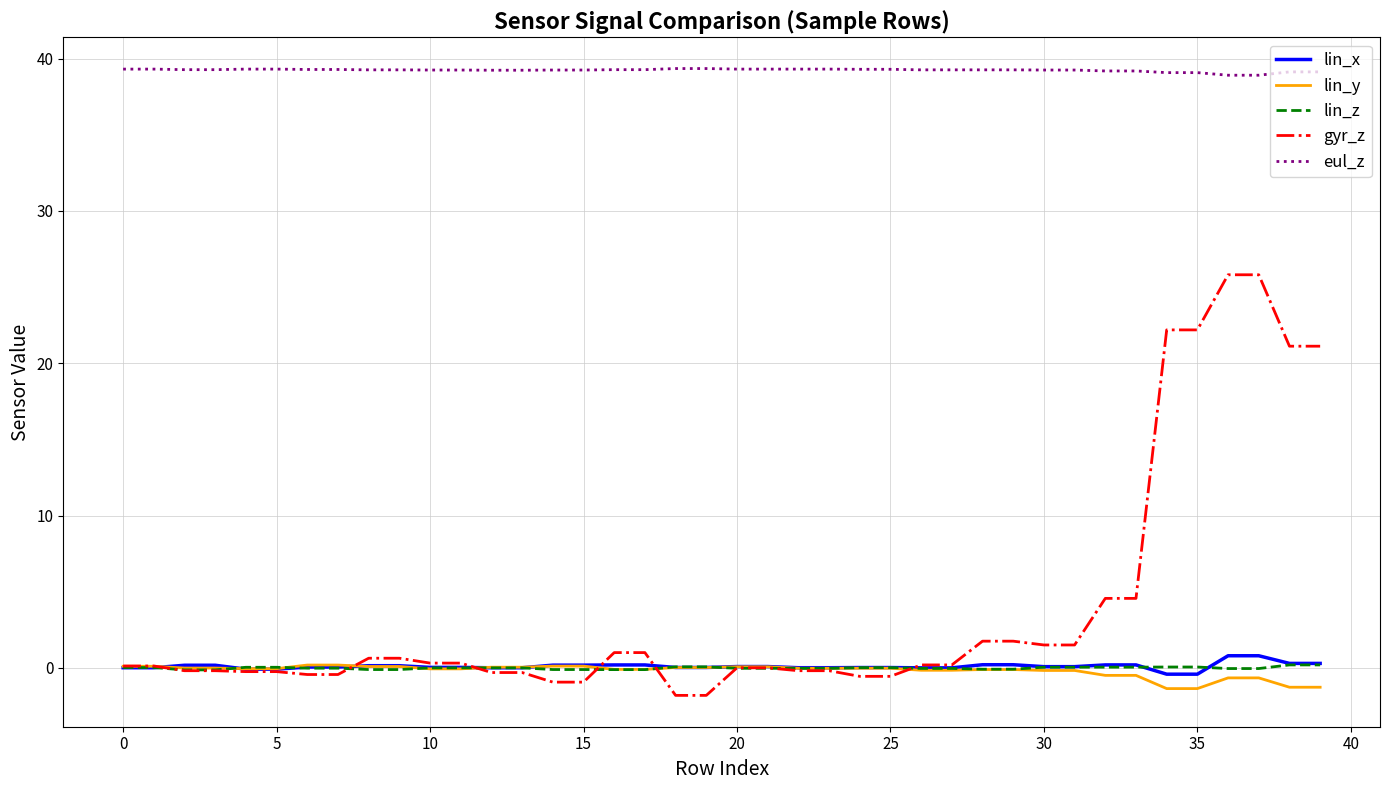

Which series has the largest range (max minus min)?

gyr_z